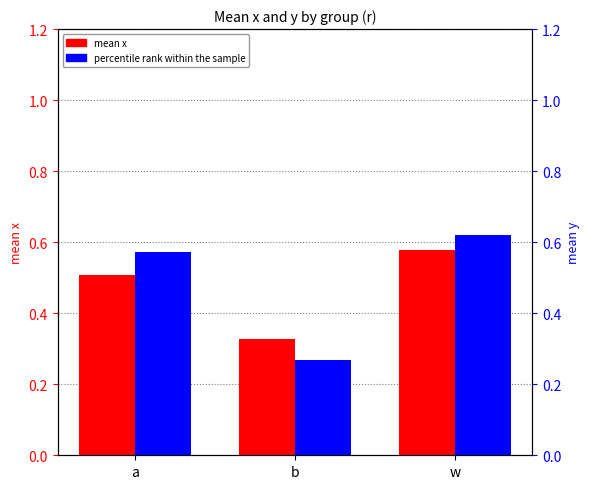

Reading left to right, transcribe all the data shown in this chart.

mean x: 0.5	0.3	0.6
percentile rank within the sample: 0.6	0.3	0.6